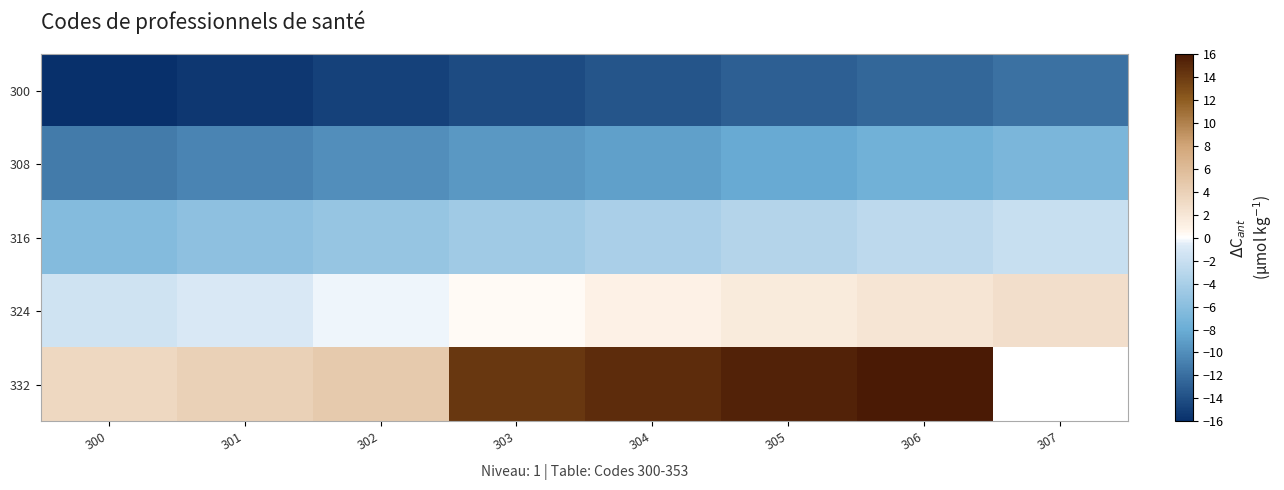

Rank the categories by 324 value from lowest to highest.

300, 301, 302, 303, 304, 305, 306, 307